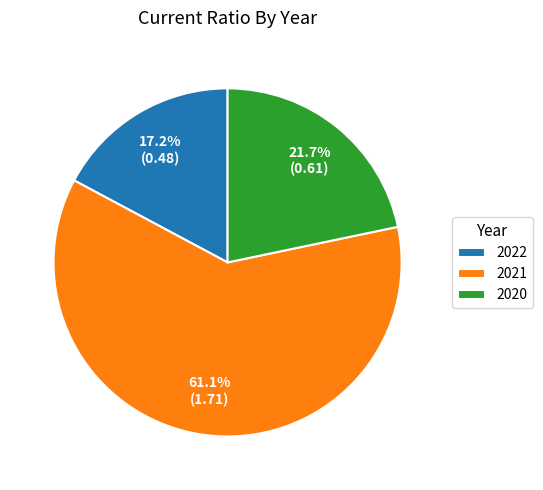

How much of the chart is everything except 2021?

38.9%